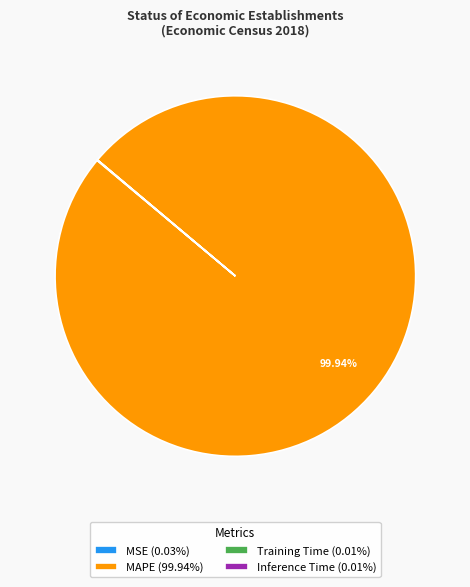

Does any single category account for the majority?

Yes